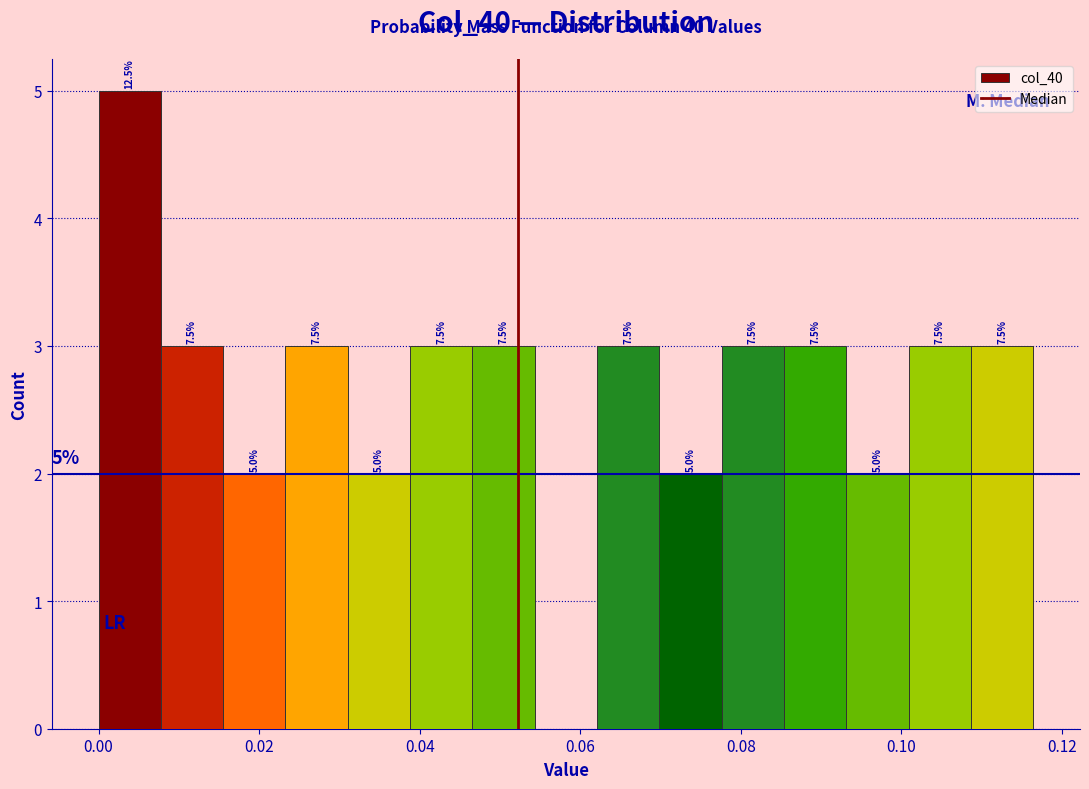

Read against the x-axis, roughly where is the centre of the tallest bar?

0.004